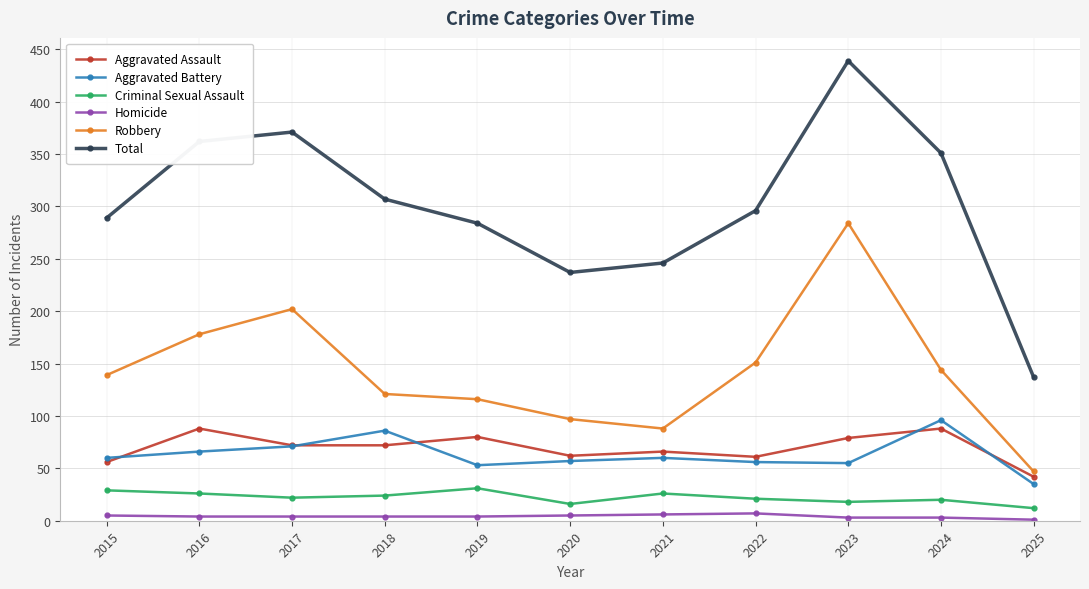

What is the value of the Aggravated Battery point at the 5th from the left?

53